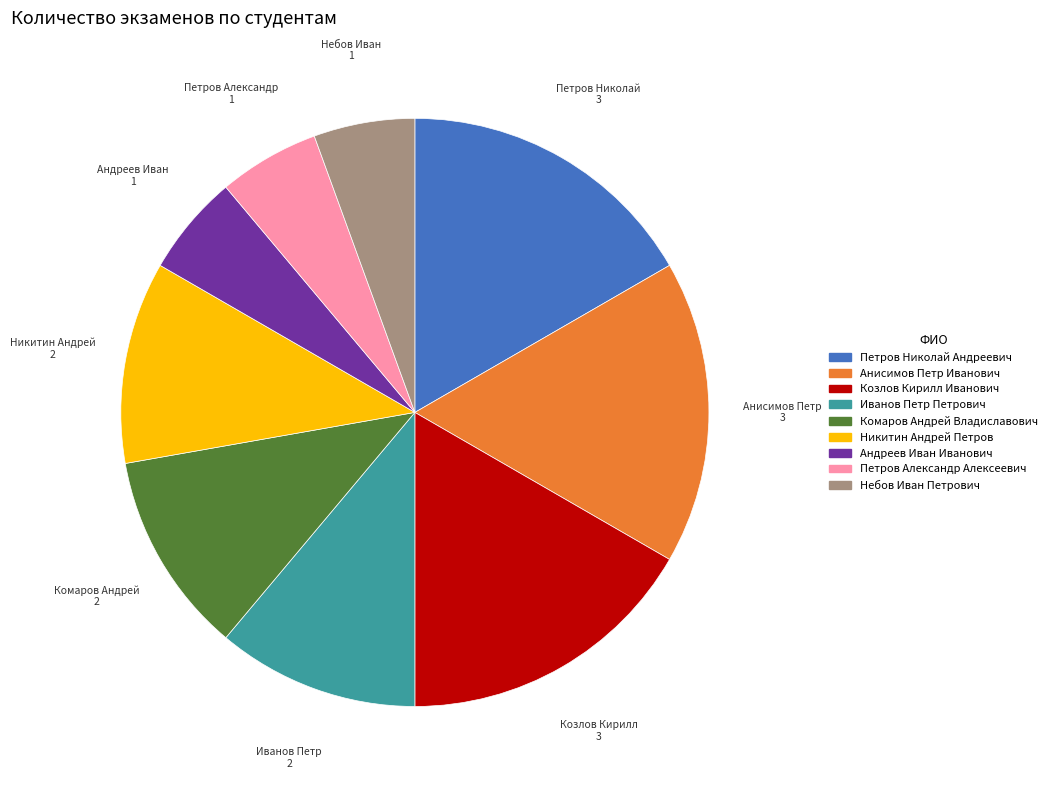

Does Иванов Петр Петрович represent more than half of the total?

No